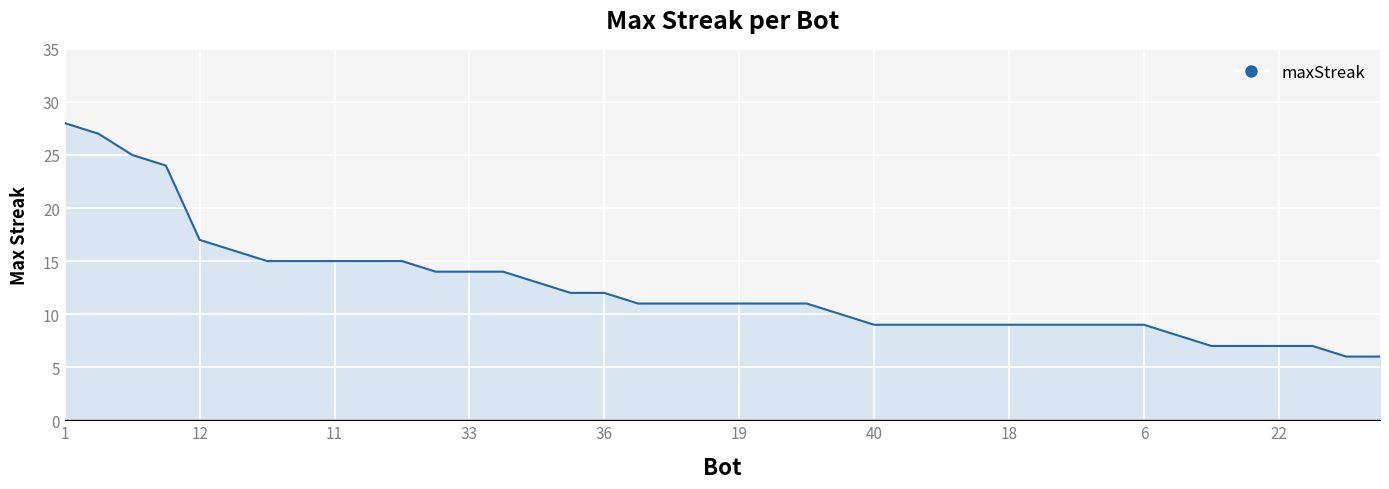

What is the difference between the maximum and minimum values?

22